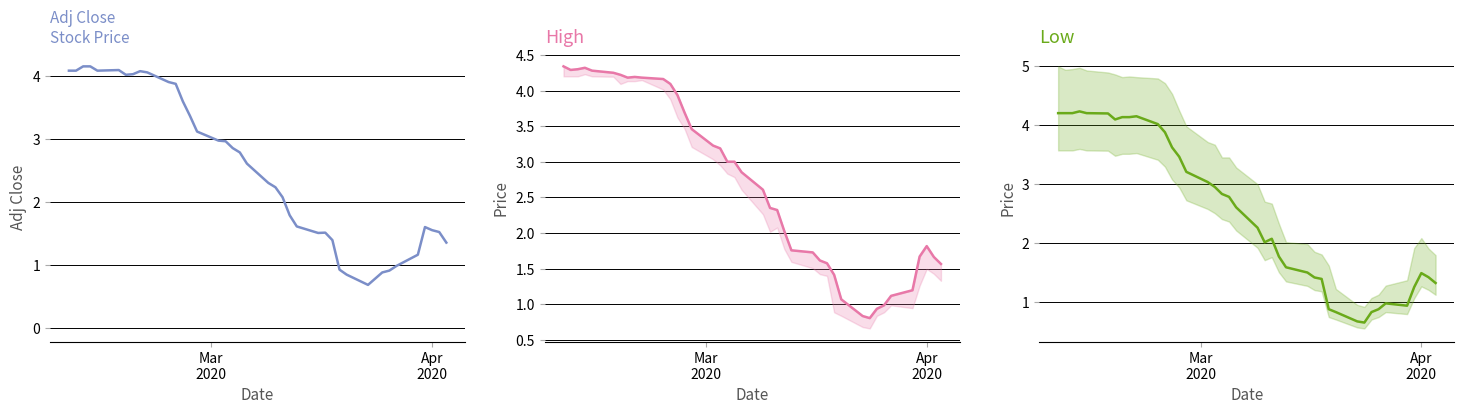

Count the number of data series in this chart.

3